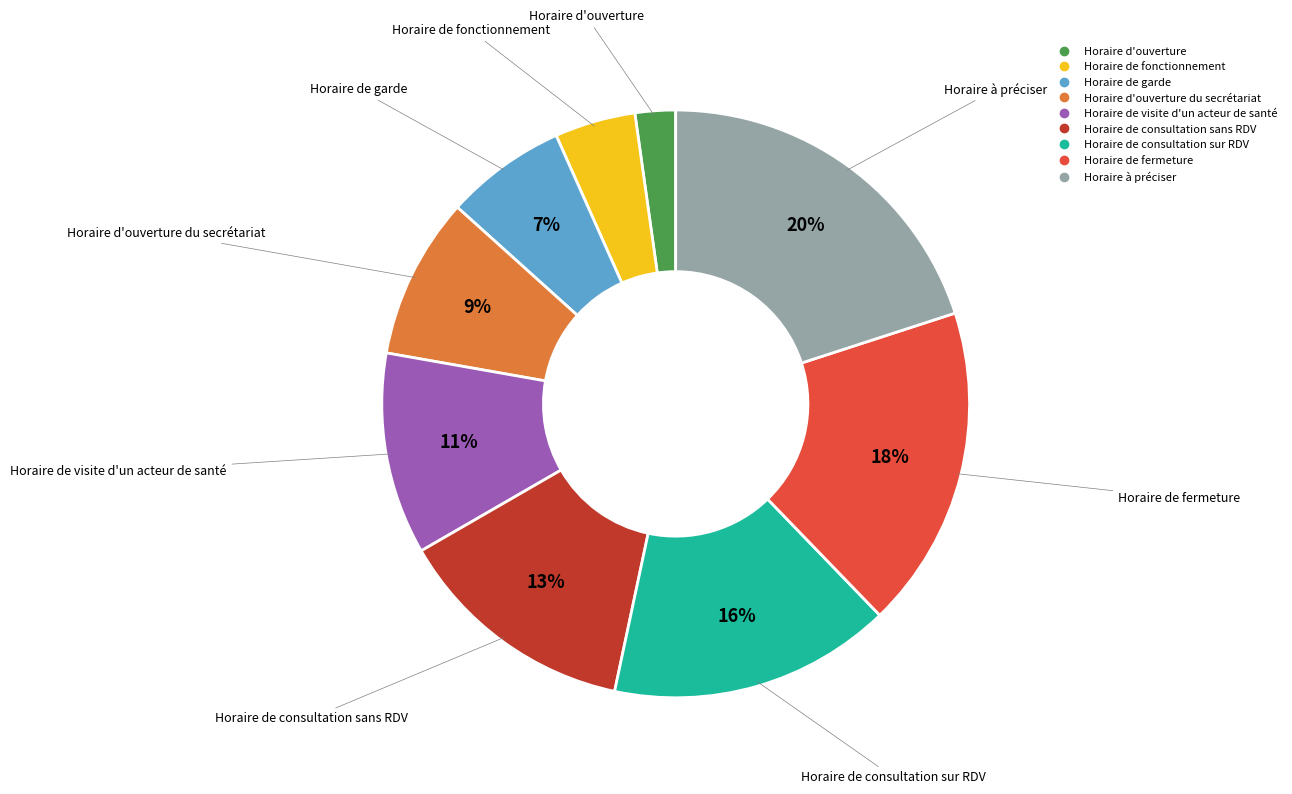

Is there any slice that represents more than half of the pie?

No